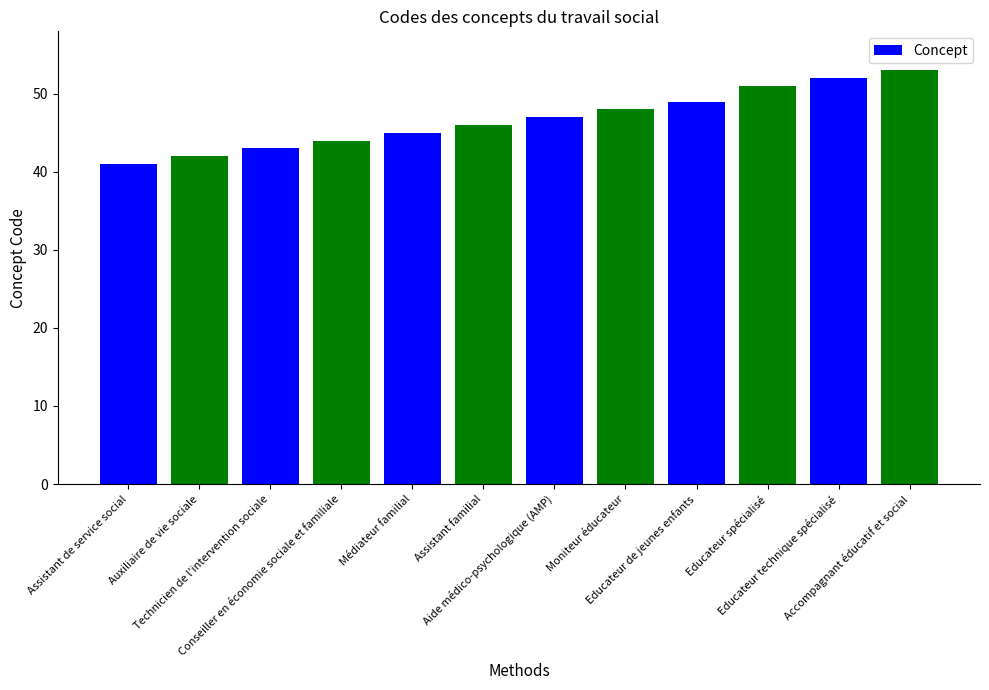

Does the chart contain stacked bars?

No